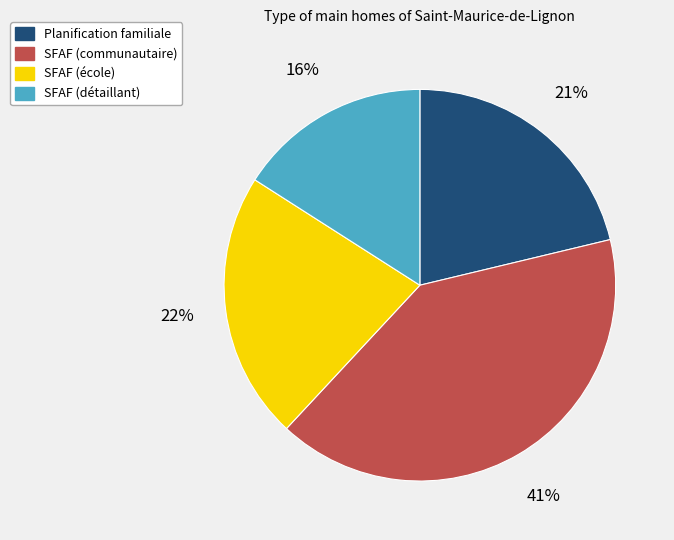

Count the number of slices in the pie.

4